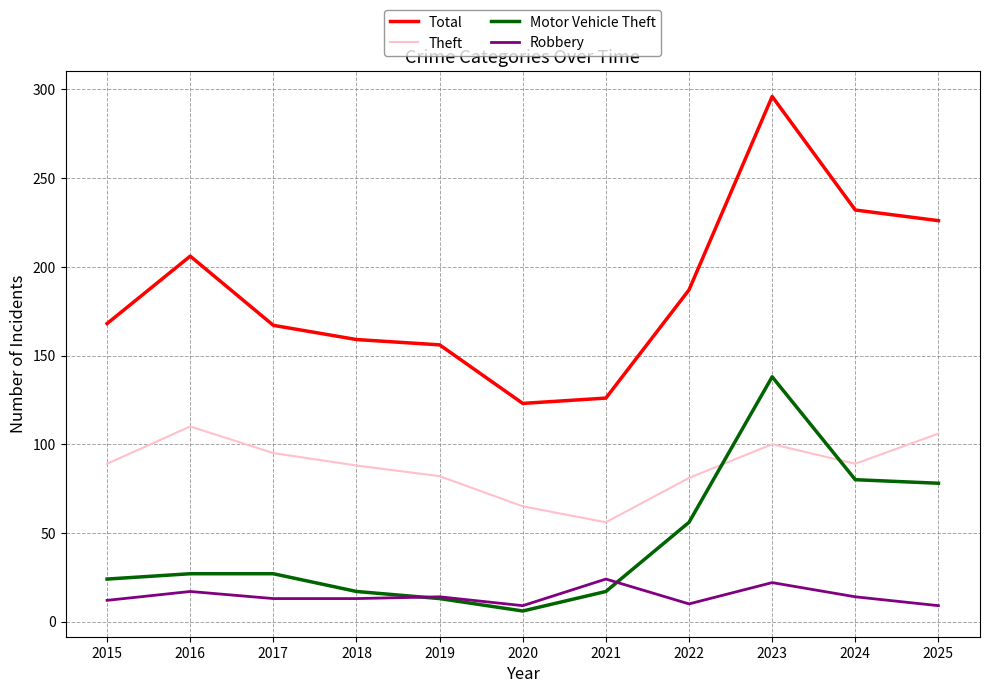

Is it true that Theft equals 65 at 2020?

True